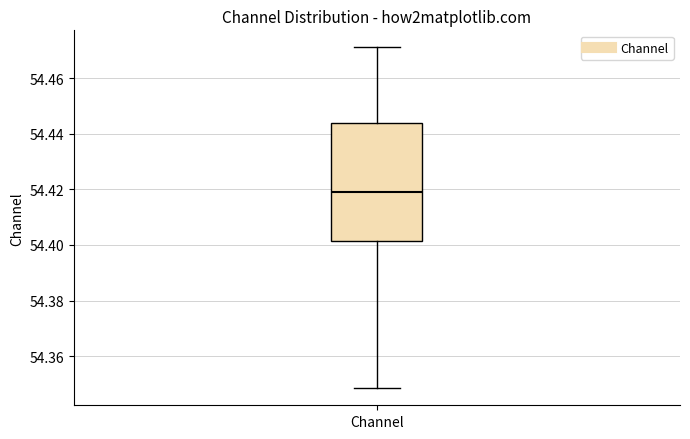

Read this box plot against the y-axis: the position of the median line, the range covered by the box, and the ends of both whiskers. The values are not printed on the chart, so give them approximately, as read against the axis.

median 54.420, box 54.402 to 54.444, whiskers 54.348 to 54.472